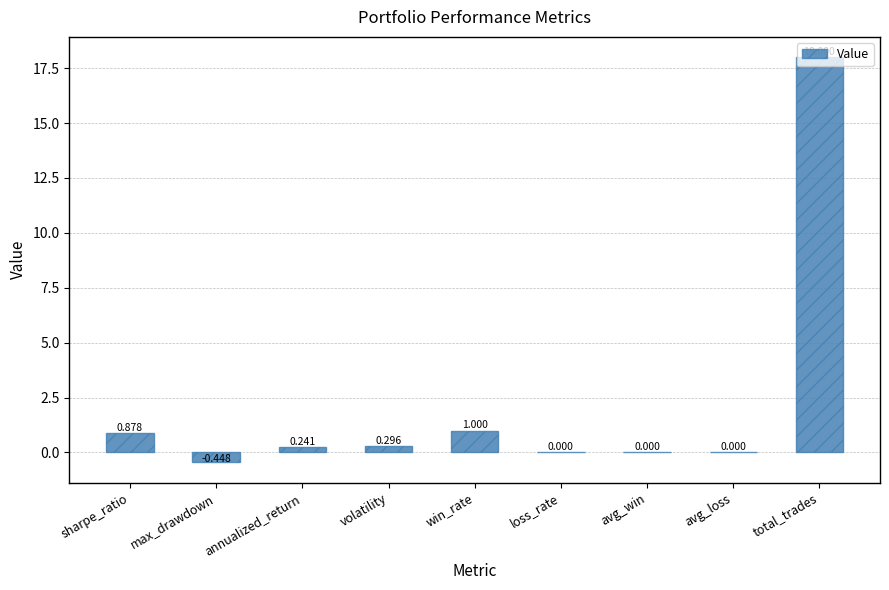

Are the bars grouped side by side (vs. stacked)?

No